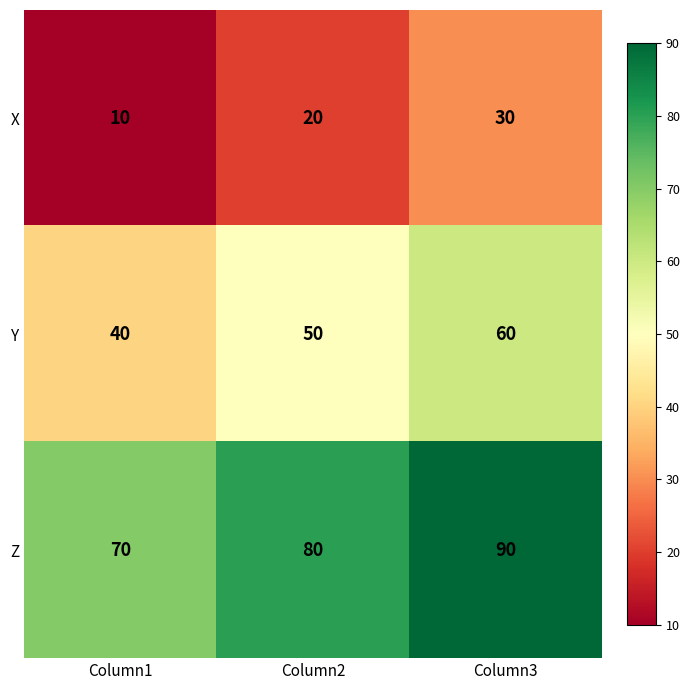

Which label corresponds to the largest value in the chart?

Column3